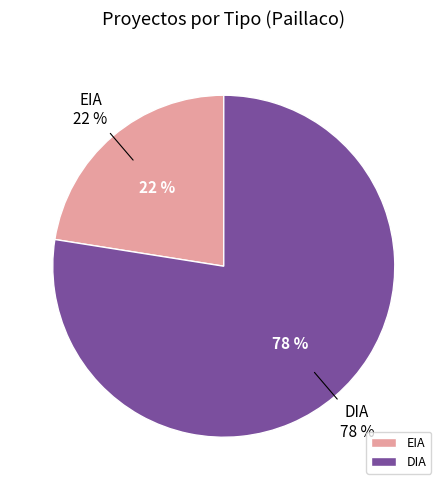

To the nearest percent, what is the average slice percentage?

50%